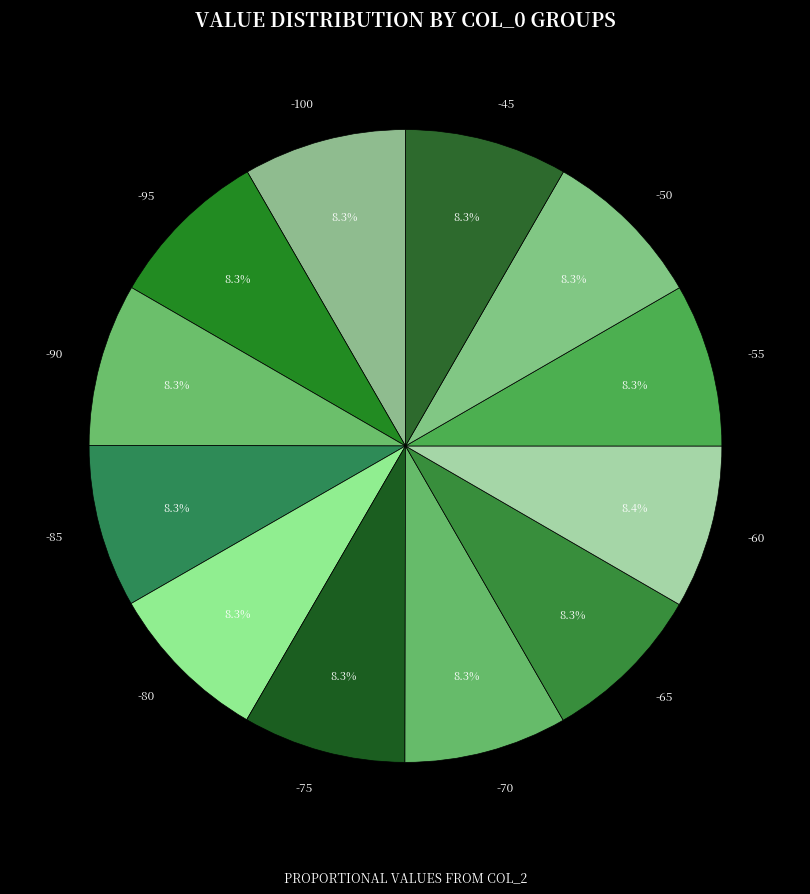

How much of the chart is everything except -55?

91.7%